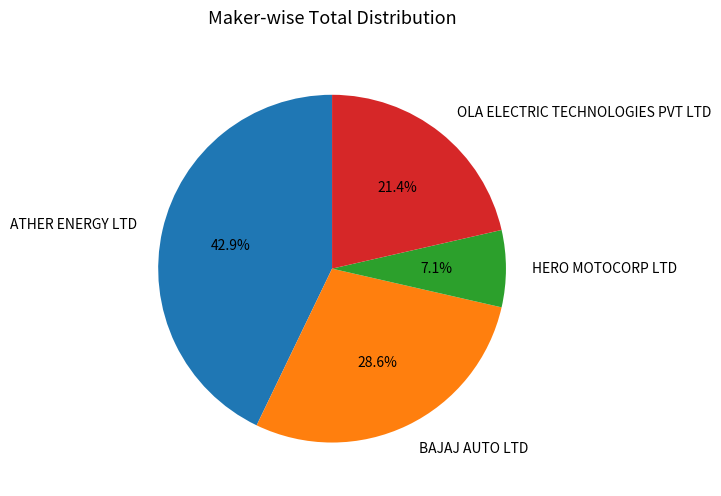

Is OLA ELECTRIC TECHNOLOGIES PVT LTD the majority of the pie?

No